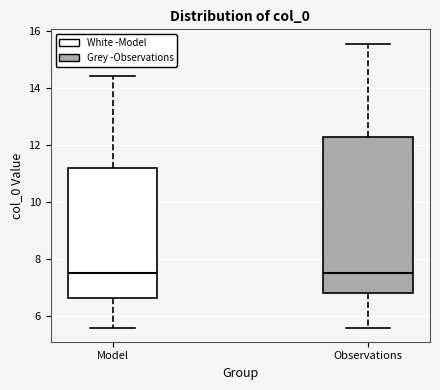

Reading left to right, transcribe this box plot: for each box, give where its median line is, the range the box spans, and where its two whiskers end, as read against the y-axis. The values are not printed on the chart, so give them approximately, as read against the axis.

Model: median 7.6, box 6.6 to 11.2, whiskers 5.6 to 14.4
Observations: median 7.6, box 6.8 to 12.2, whiskers 5.6 to 15.6